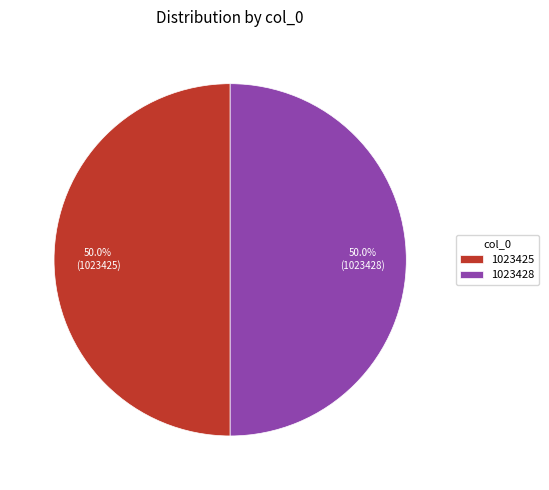

What portion of the pie excludes 1023425?

50.0%